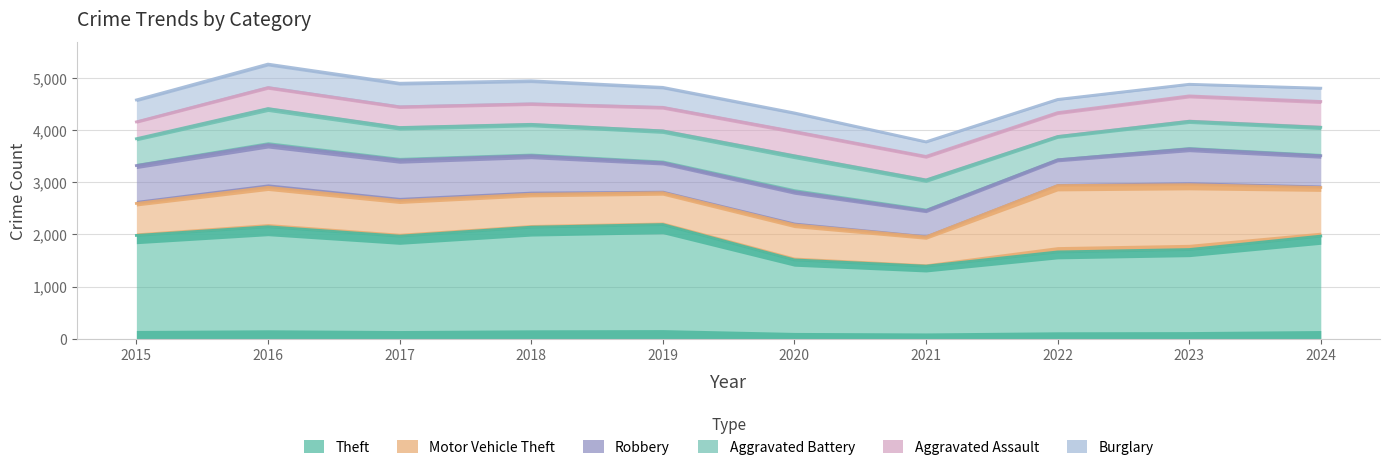

What is the total value across all series at 2018?

4947